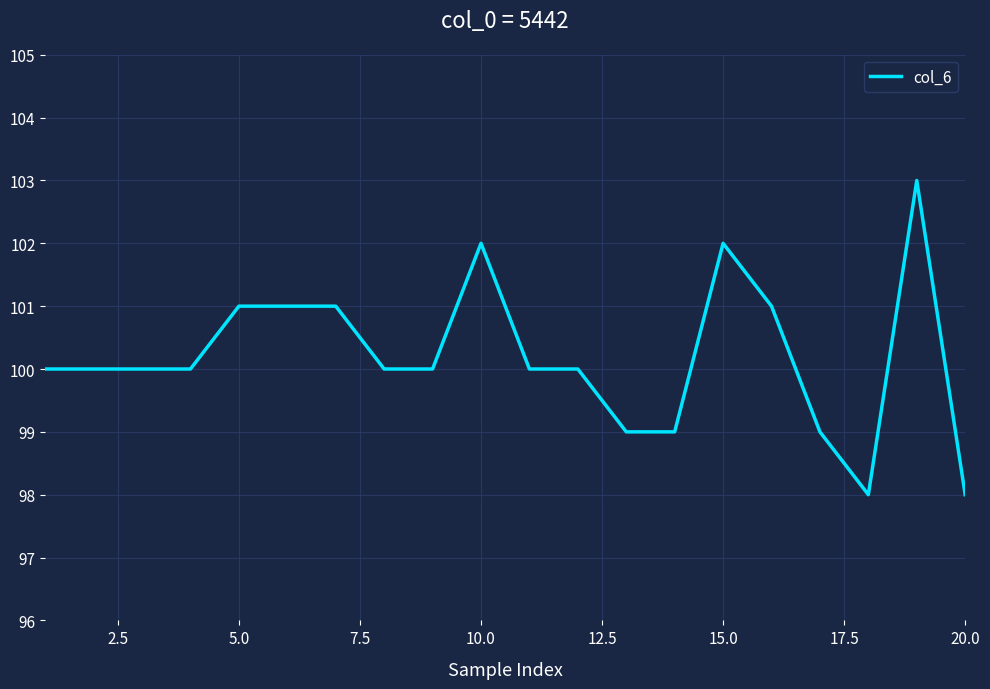

What is the difference between the second highest and second lowest values?

4